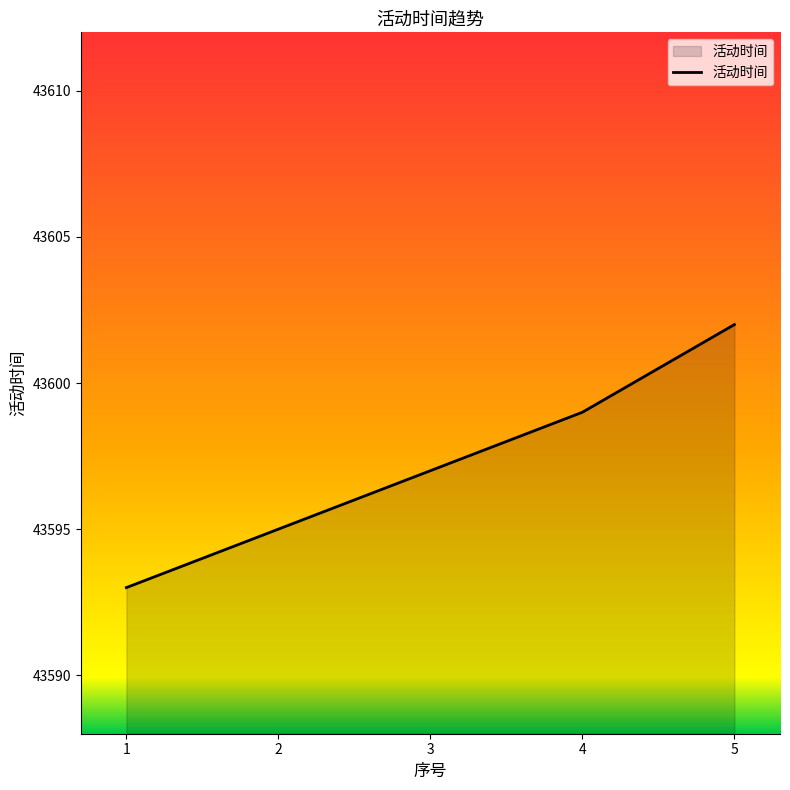

What is the sum of the values at 3 and 2?

87192